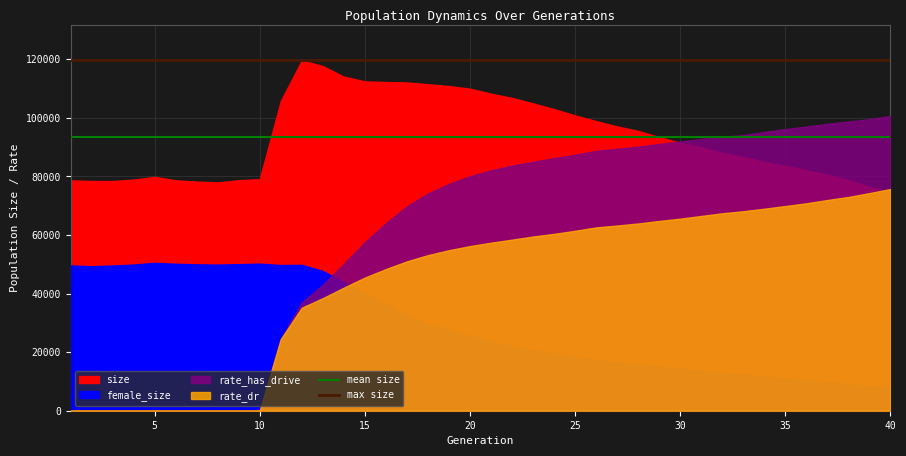

At how many categories does at least one series exceed 118918?

2